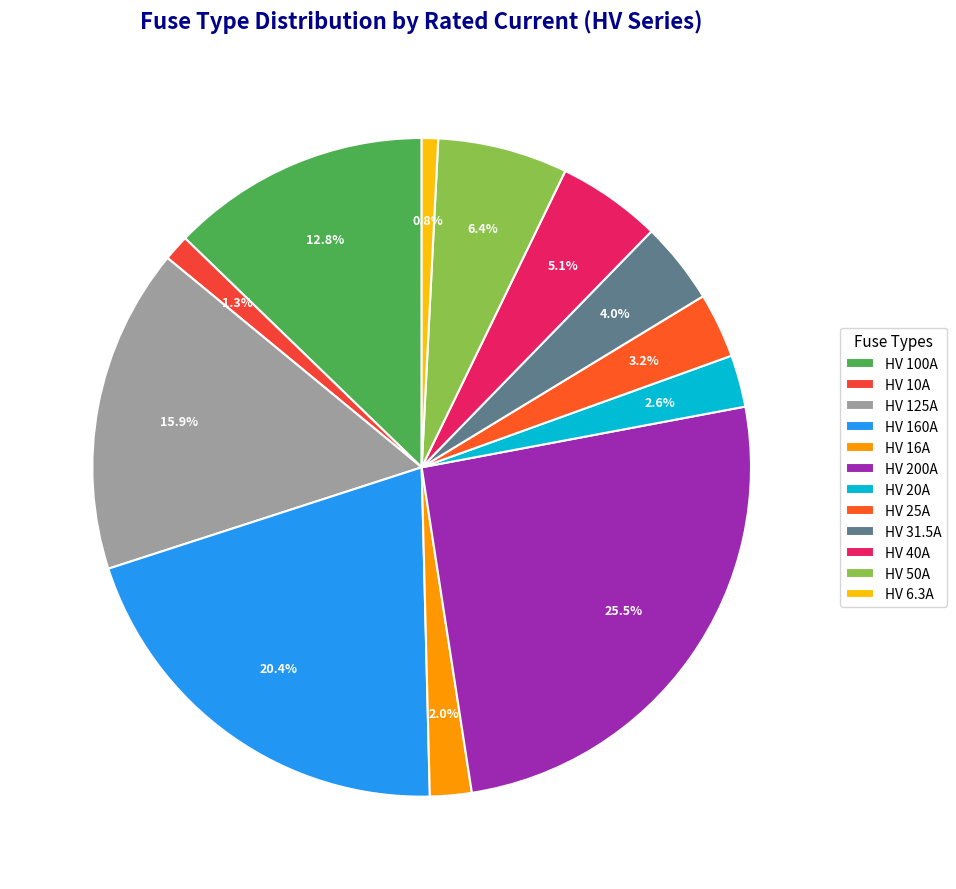

The HV 125A slice represents 25% of the pie. True or false?

False